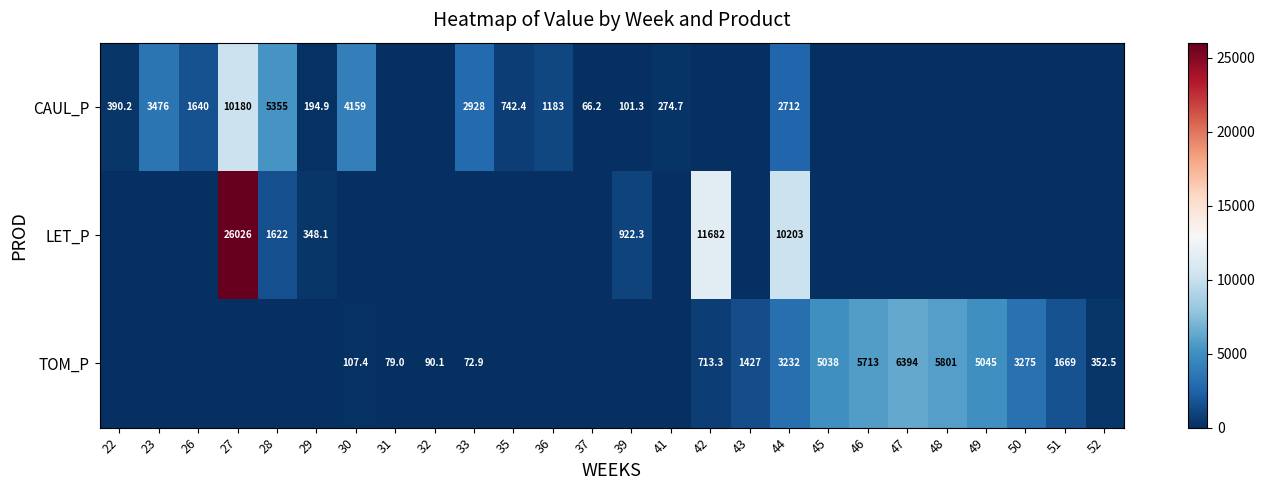

Is the value of TOM_P at 52 greater than the value of CAUL_P at 28?

No